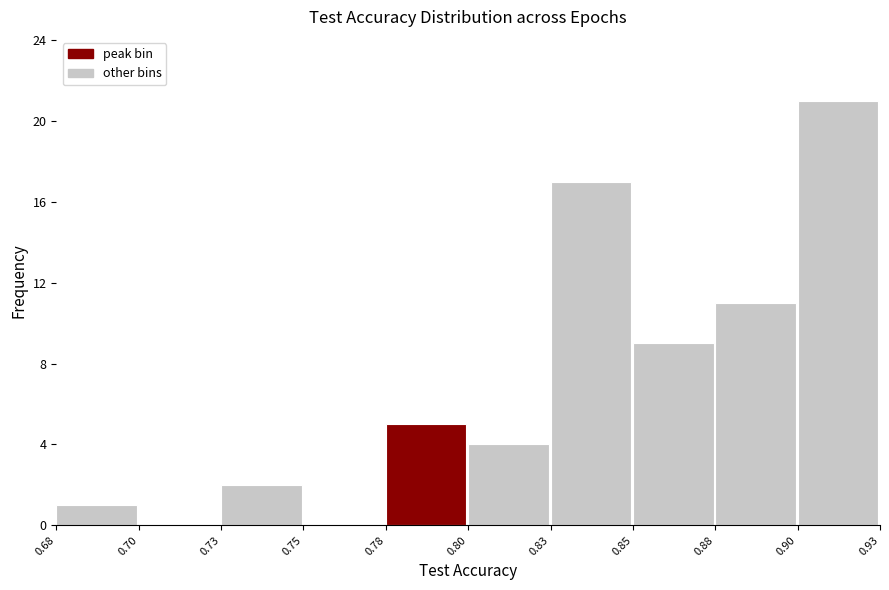

Reading left to right, list all the values displayed in this chart.

0.68=1	0.70=0	0.73=2	0.75=0	0.78=5	0.80=4	0.83=17	0.85=9	0.88=11	0.90=21